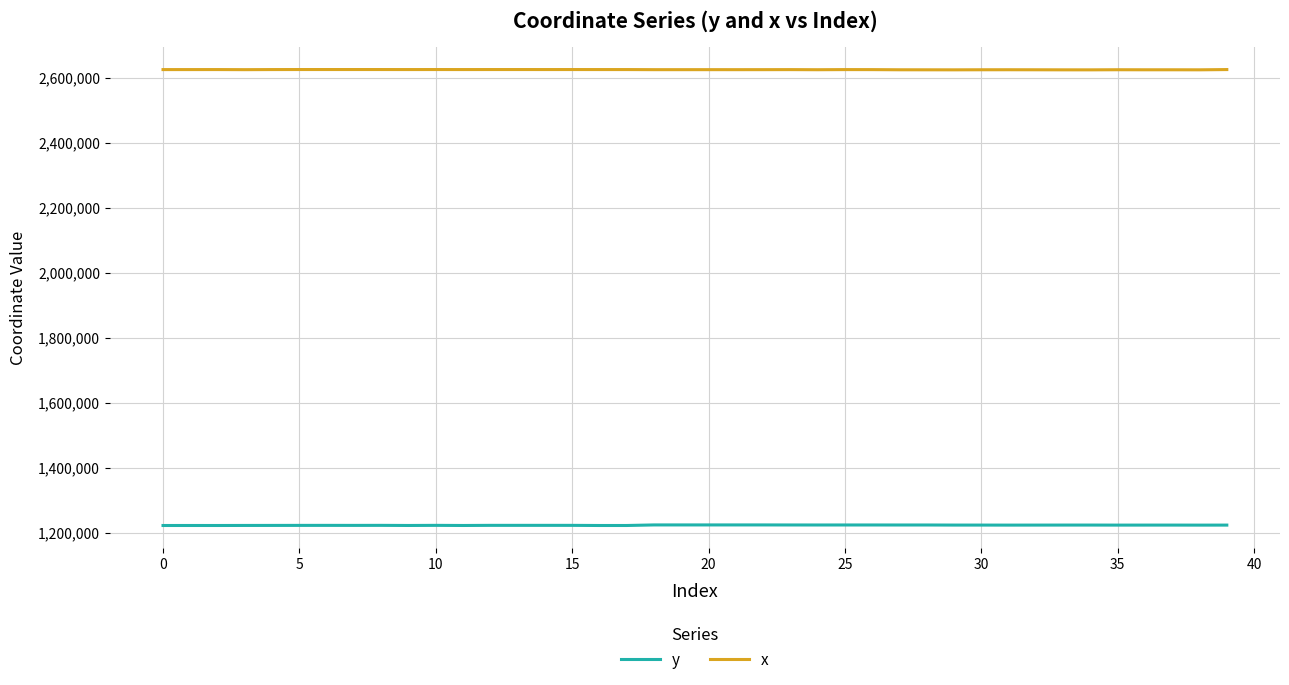

What is the minimum value for y?

1221993.8